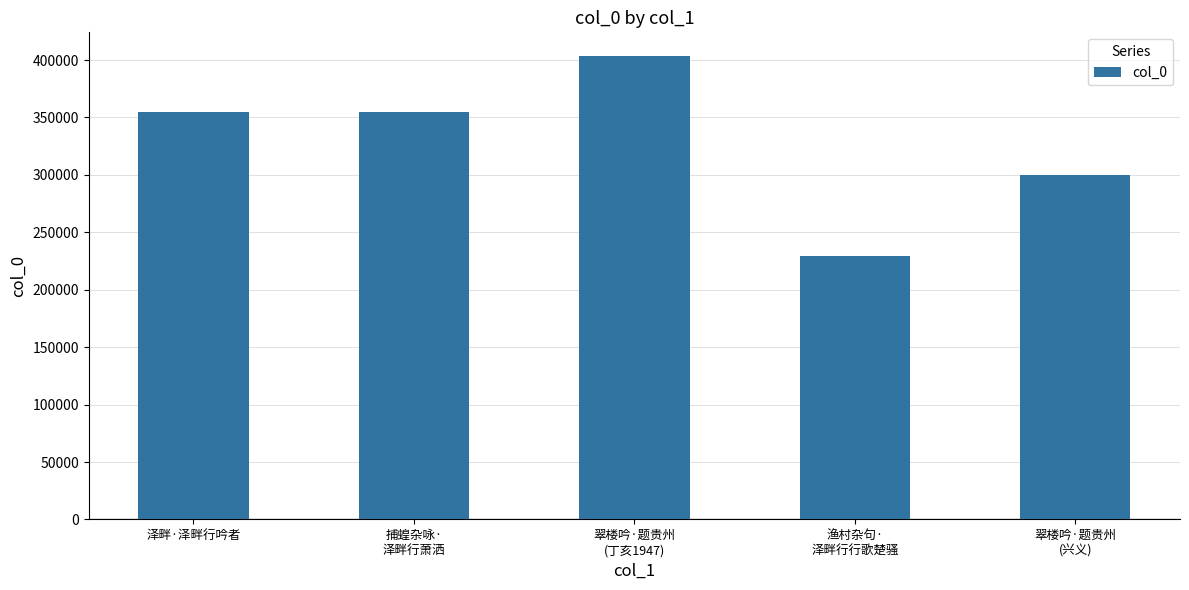

How many distinct data groups are displayed?

1